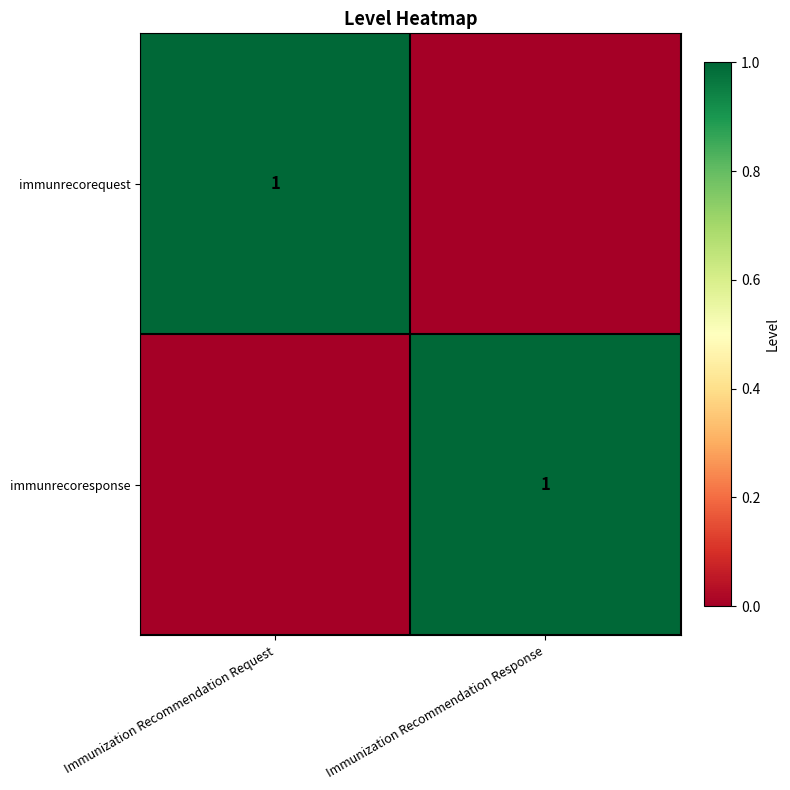

Is it true that immunrecorequest equals 0 at Immunization Recommendation Request?

False